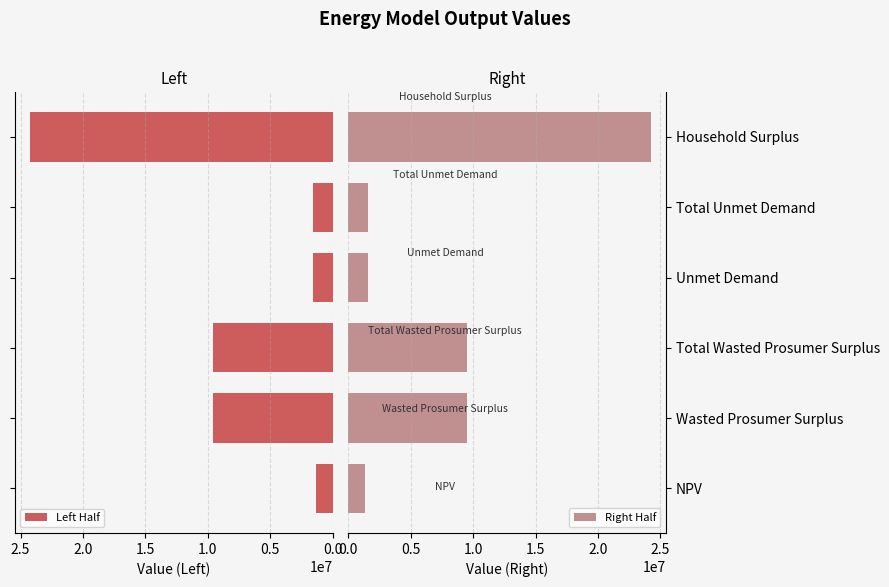

How many data points in Left Half are less than 9545820?

3